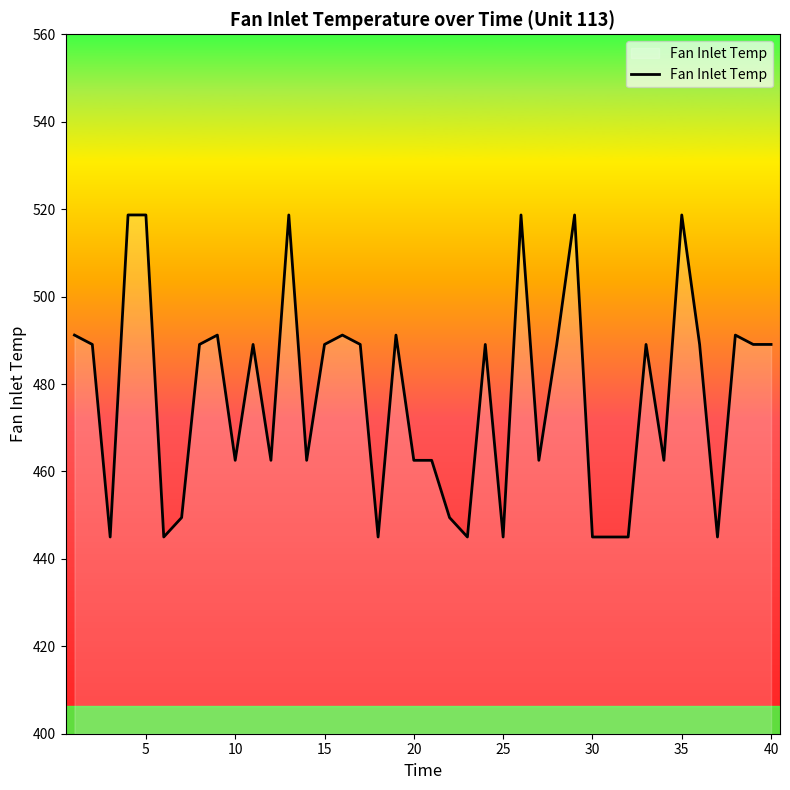

What is the difference between the maximum and minimum values?

73.7